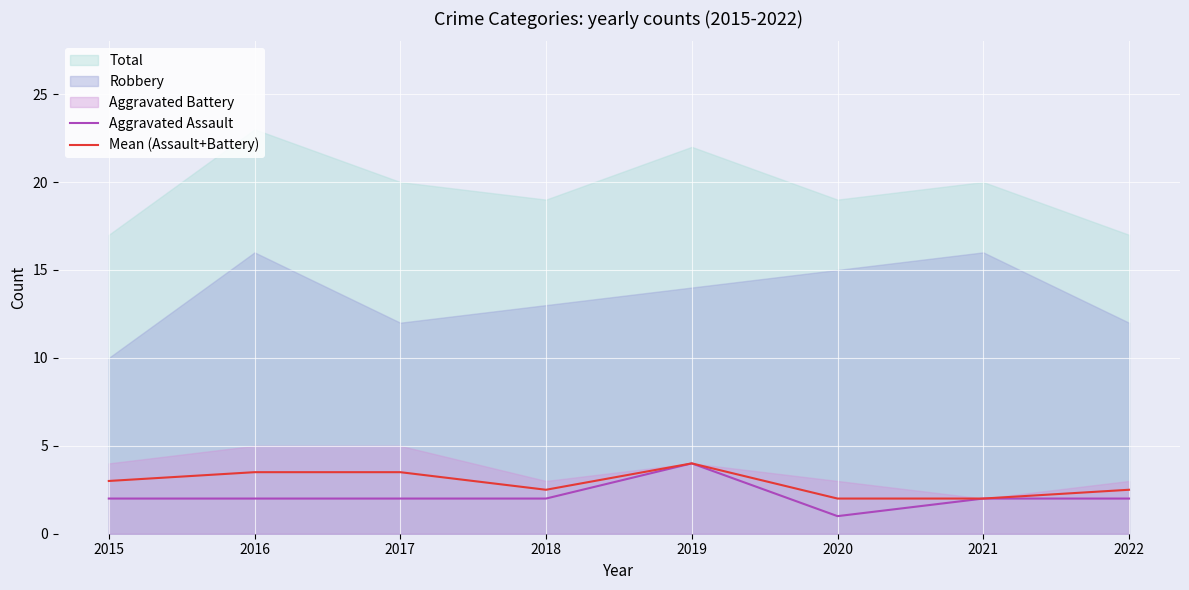

What is the value of the Aggravated Assault point at the 2nd from the left?

2.0